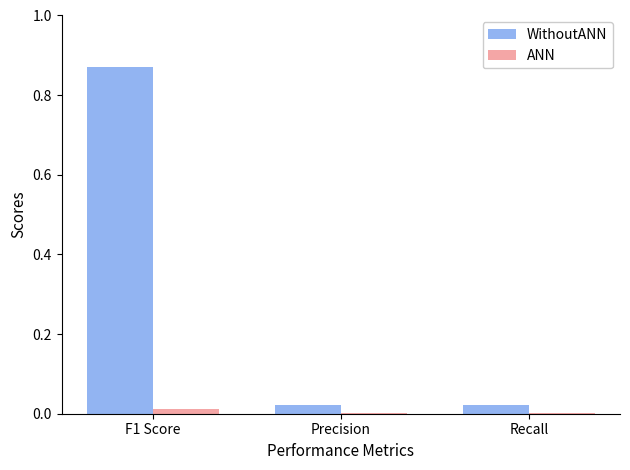

Is it true that ANN equals 0.0 at Recall?

True